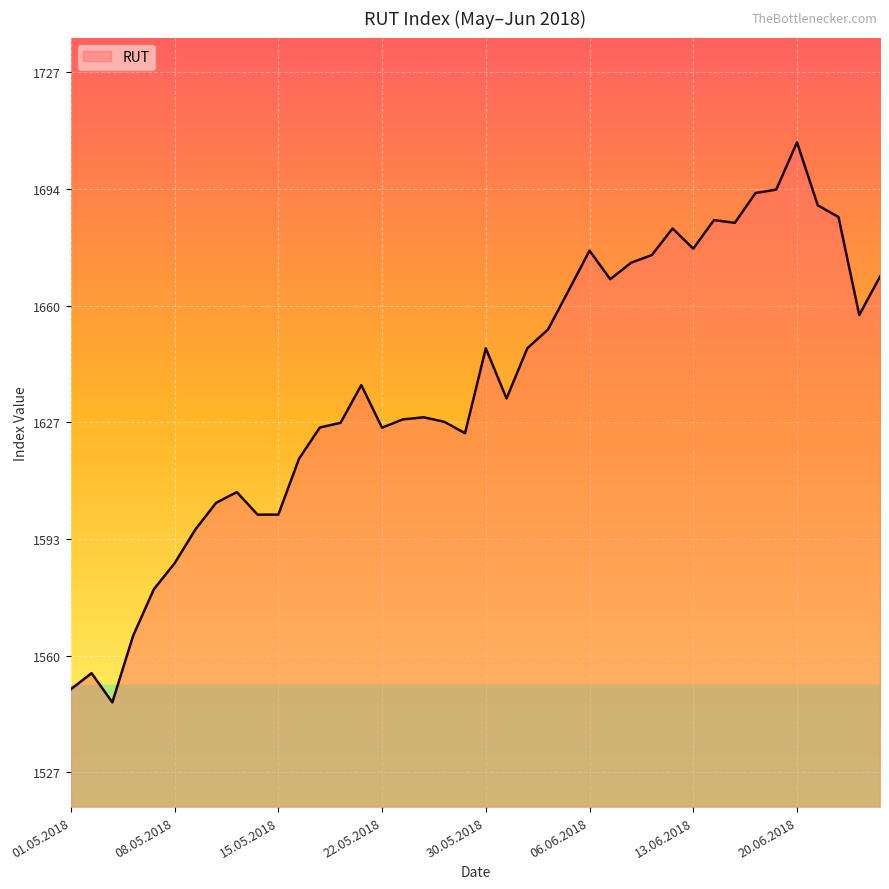

What is the difference between the maximum and minimum values?

160.4